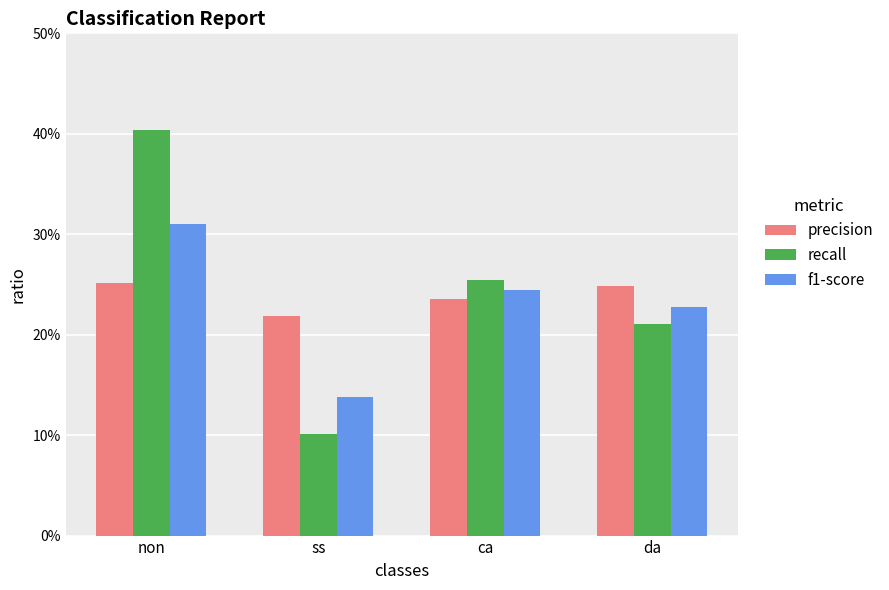

Are the bars grouped side by side (vs. stacked)?

Yes